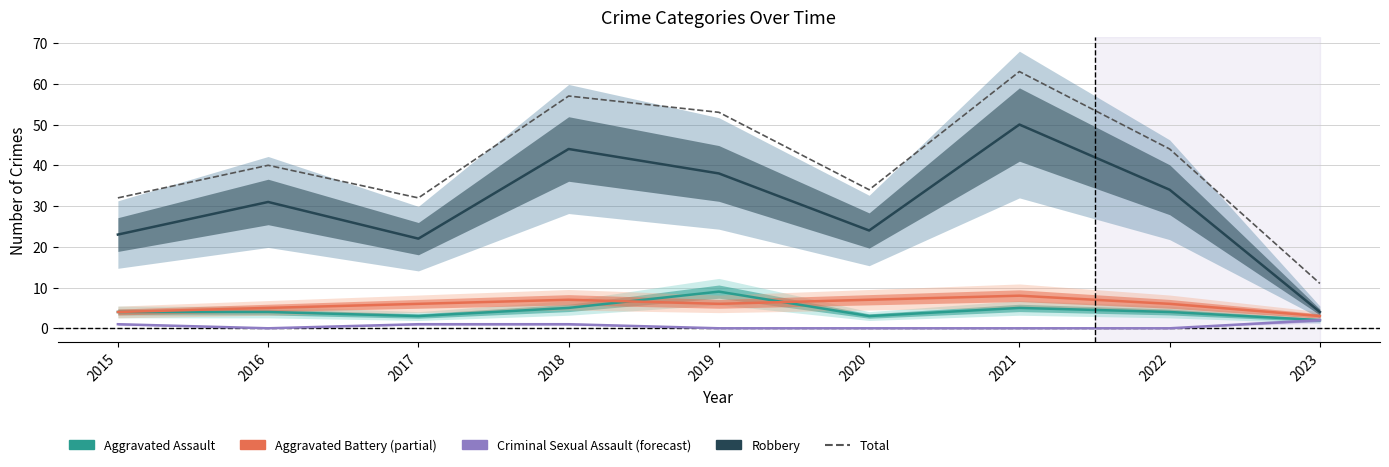

The Aggravated Battery series shows 4 at 2021. True or false?

False